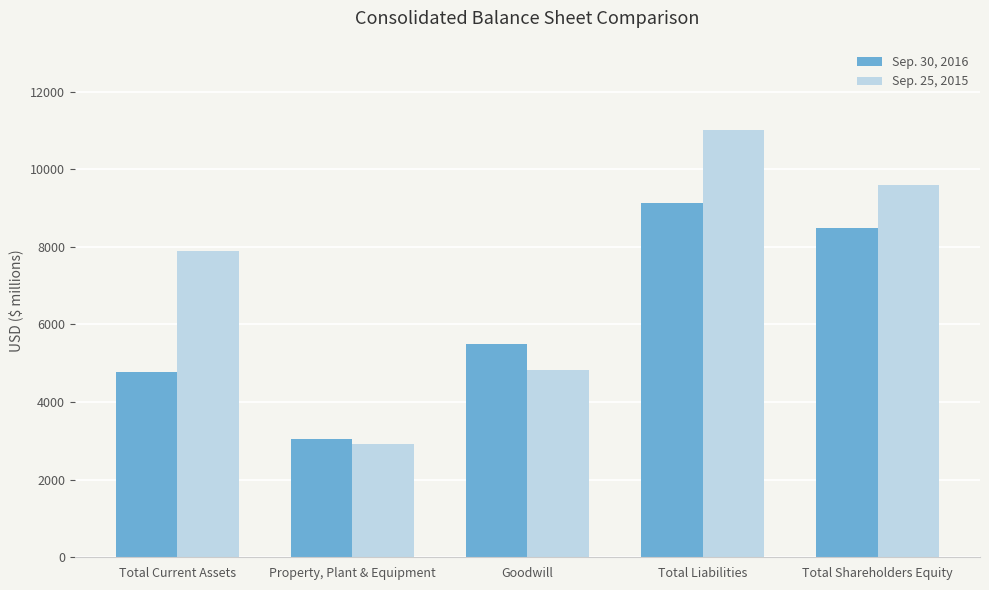

Count the Sep. 30, 2016 values in the range 4775 to 8485.

3